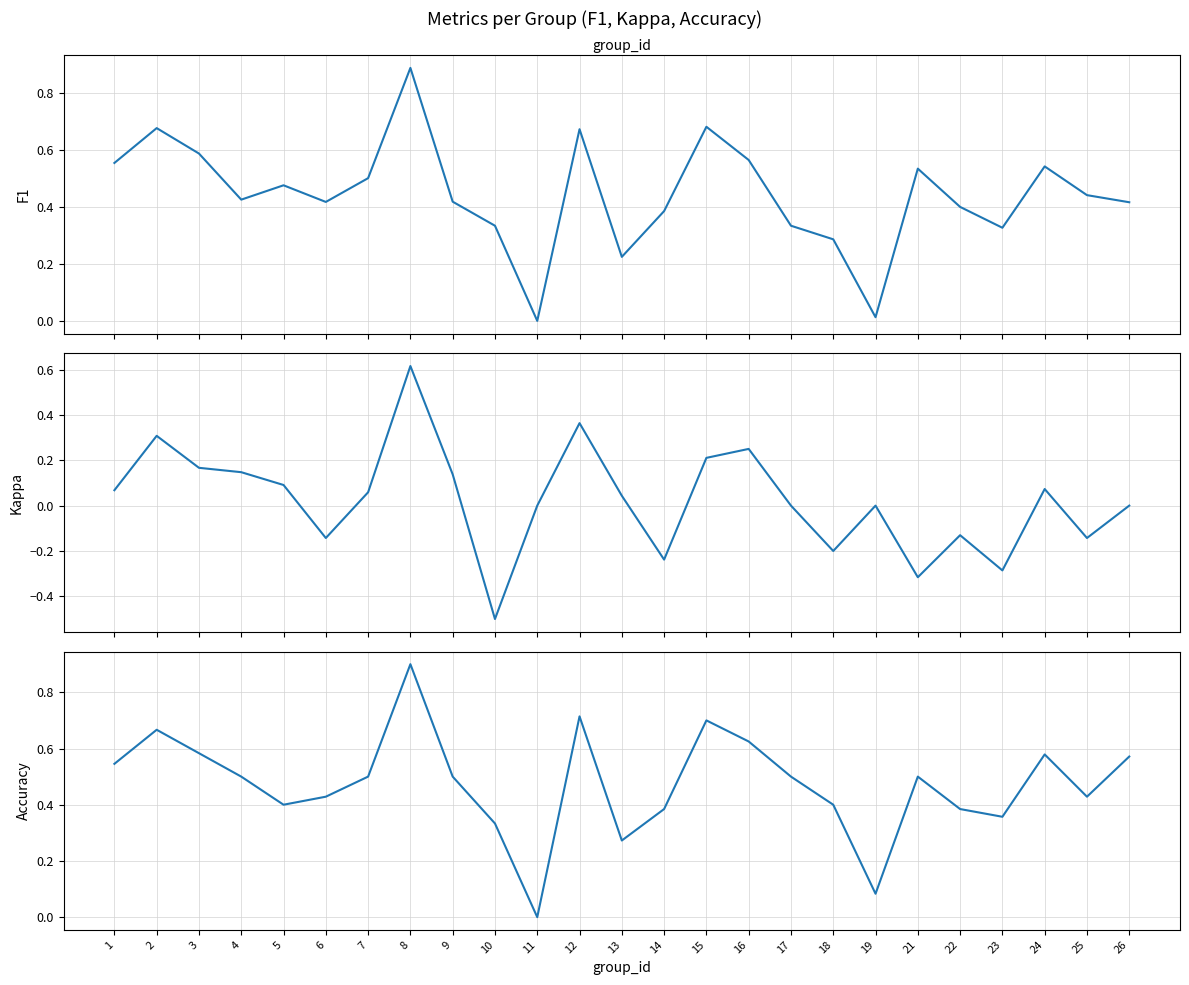

Between 3 and 5, which is larger?

3